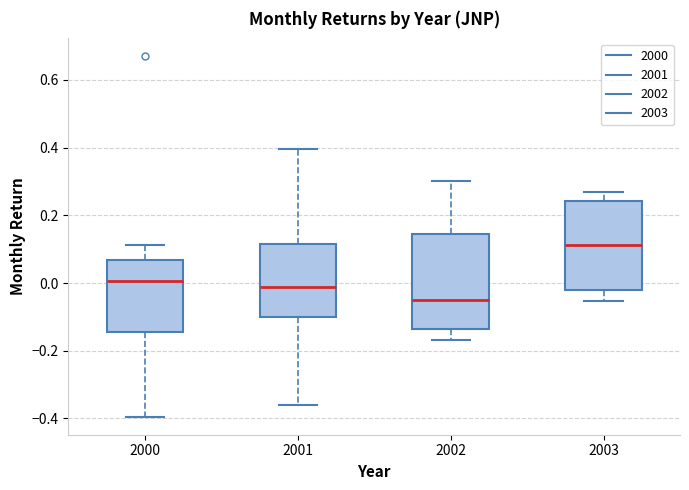

Where is the upper edge of the box at x = 2001 on the y-axis? The values are not printed on the chart, so give them approximately, as read against the axis.

0.12